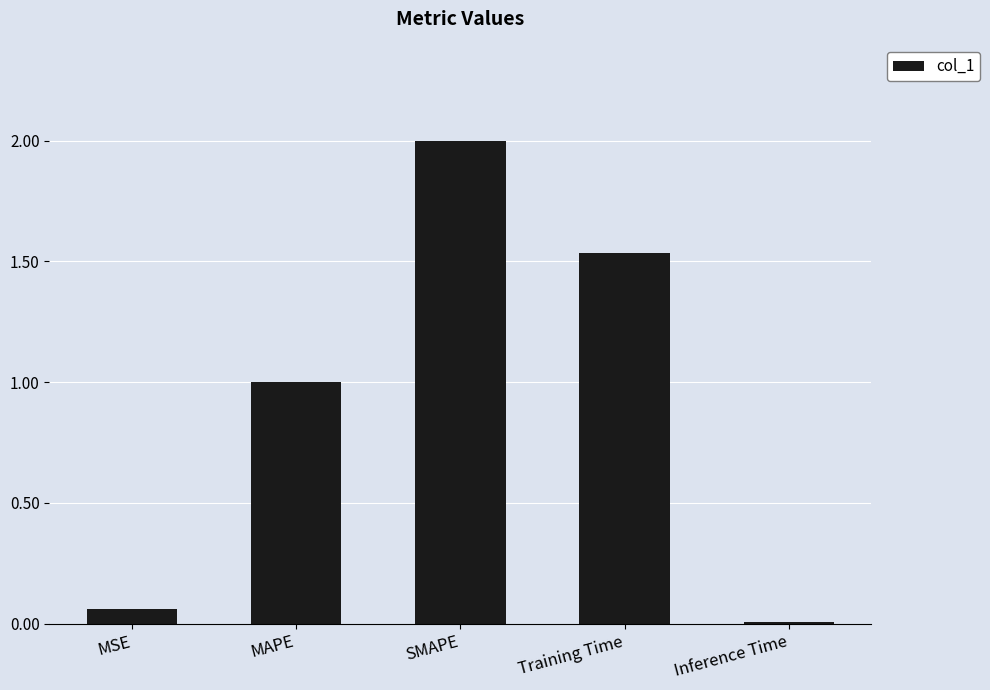

What is the difference between the values at SMAPE and Training Time?

0.5